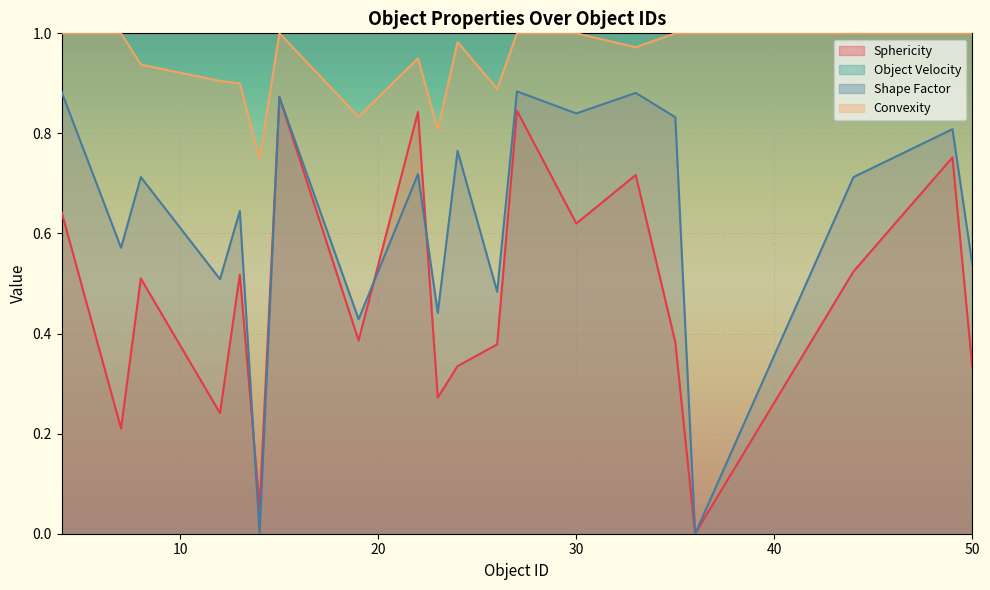

The Shape Factor series shows 0.7 at 8. True or false?

True